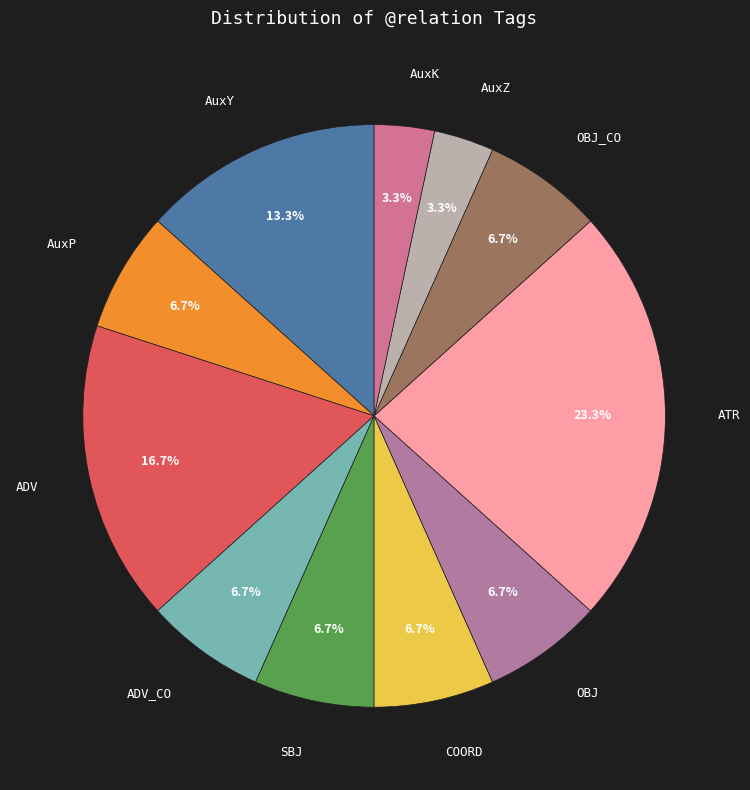

Count the number of slices in the pie.

11